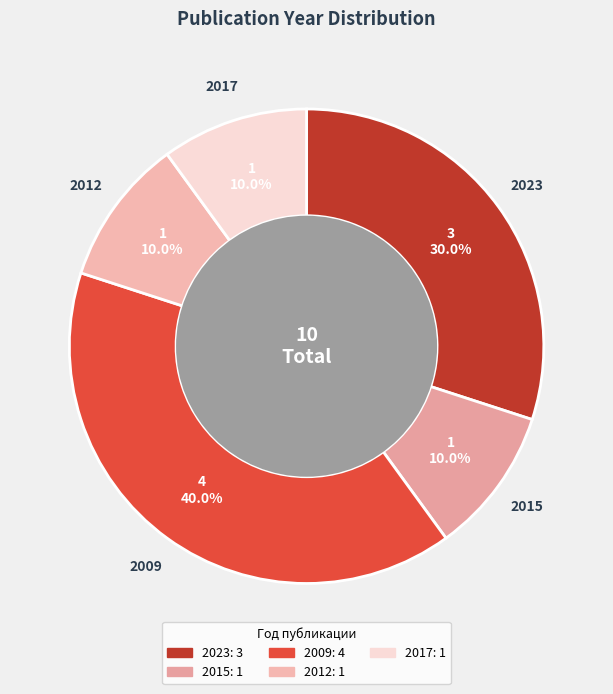

Between 2012 and 2023, which is larger?

2023